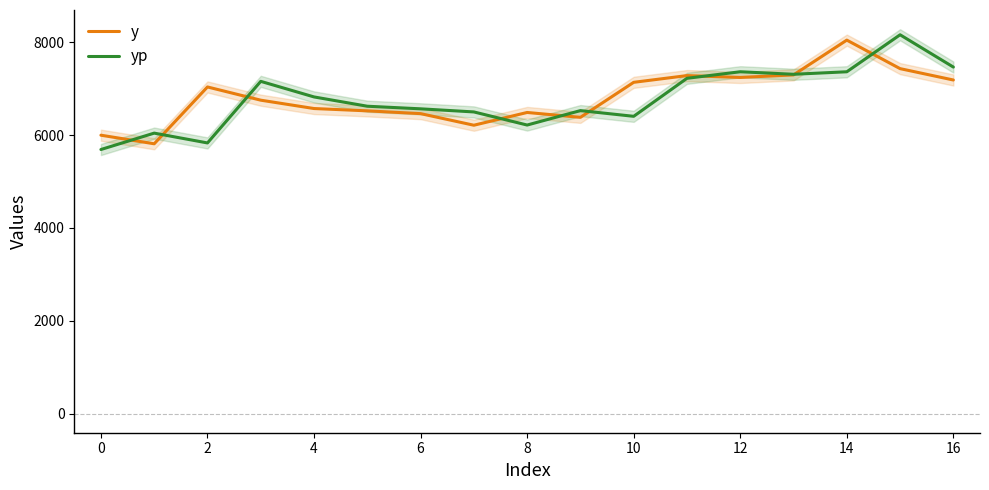

True or false: yp has a value of 3366.0 at 0.

False